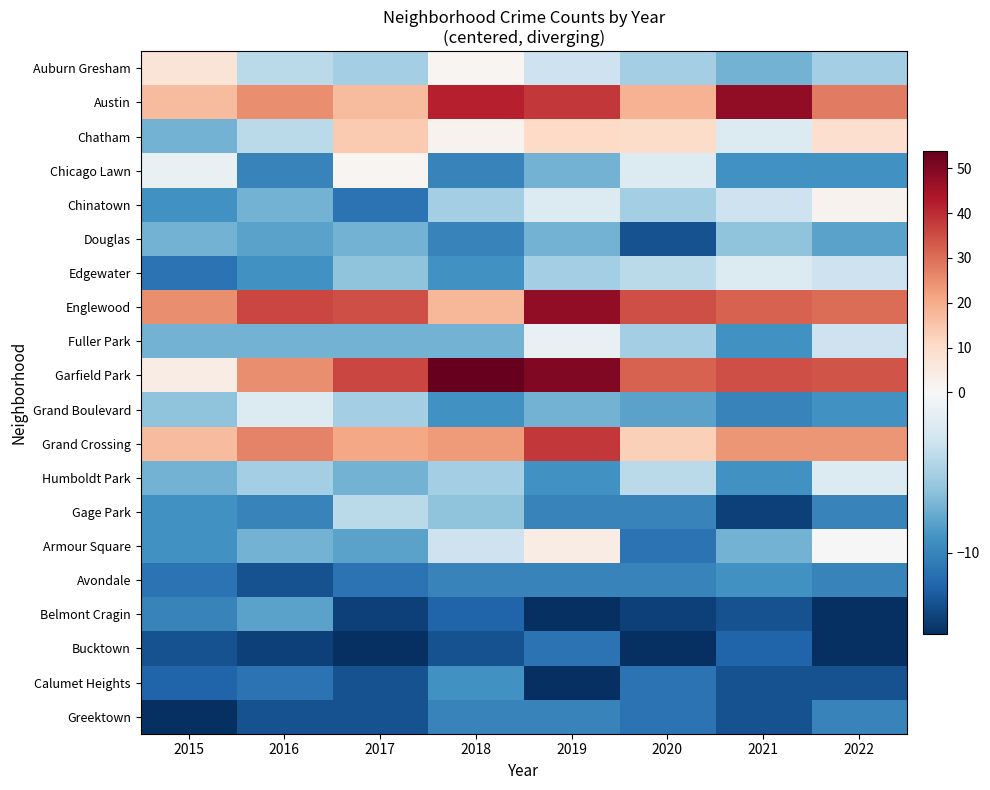

Which has a higher value, 2022 or 2016?

2016